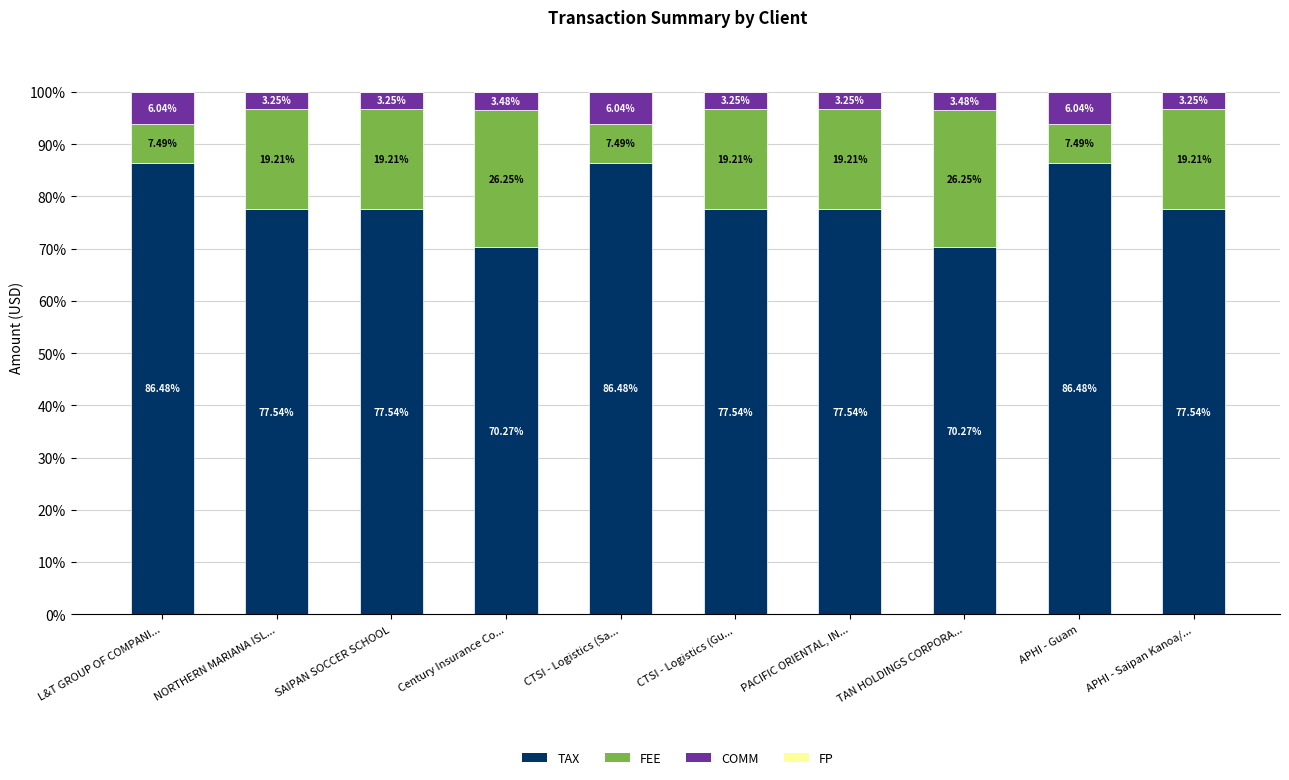

Is it true that TAX equals 56.6 at CTSI - Logistics (Sa...?

False